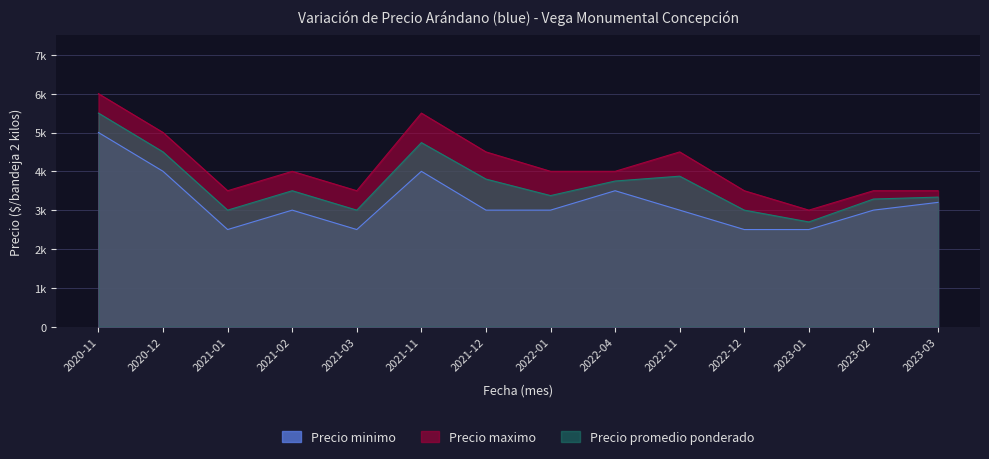

At which label is Precio promedio ponderado closest to 4098?

2022-11